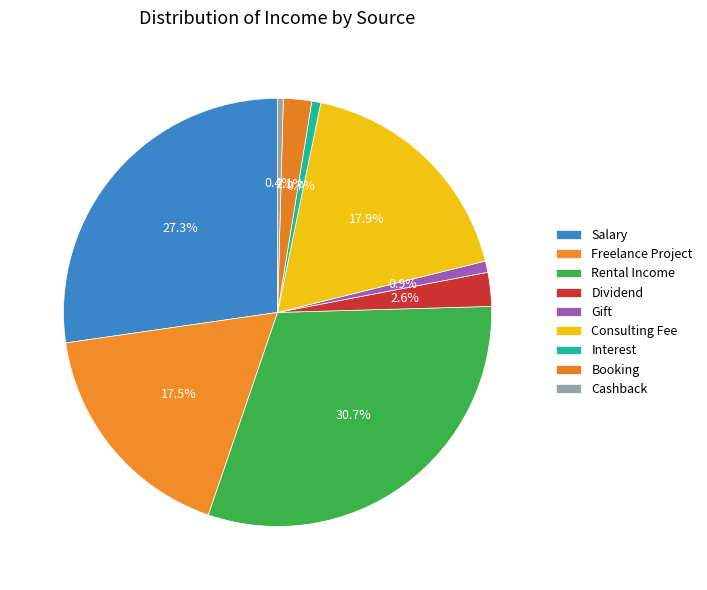

Count the number of slices in the pie.

9